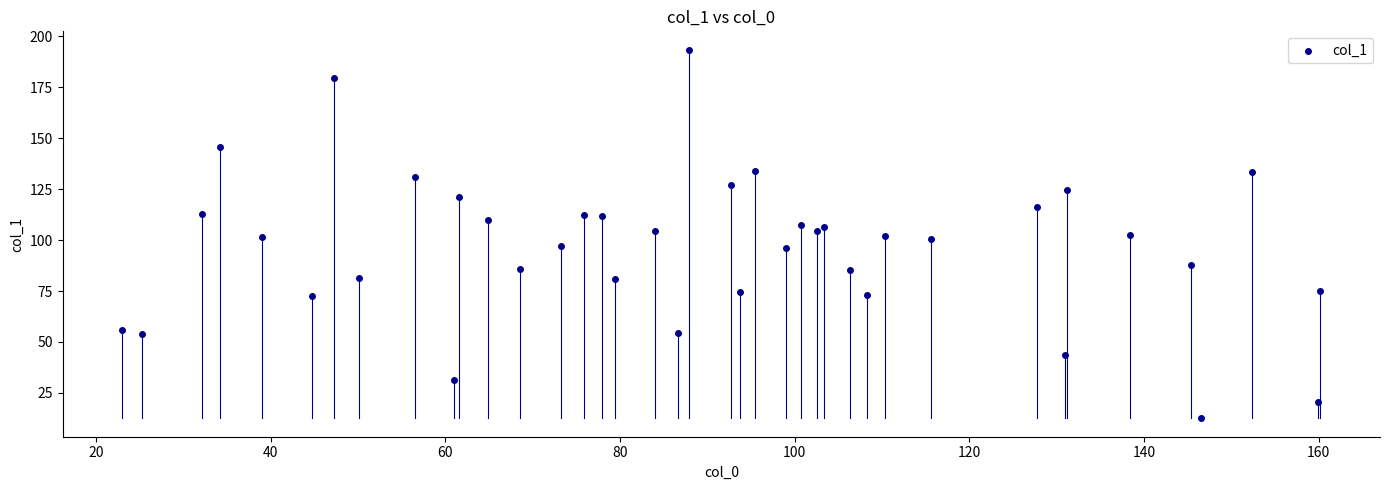

What is the range of Y values (max minus min)?

180.7